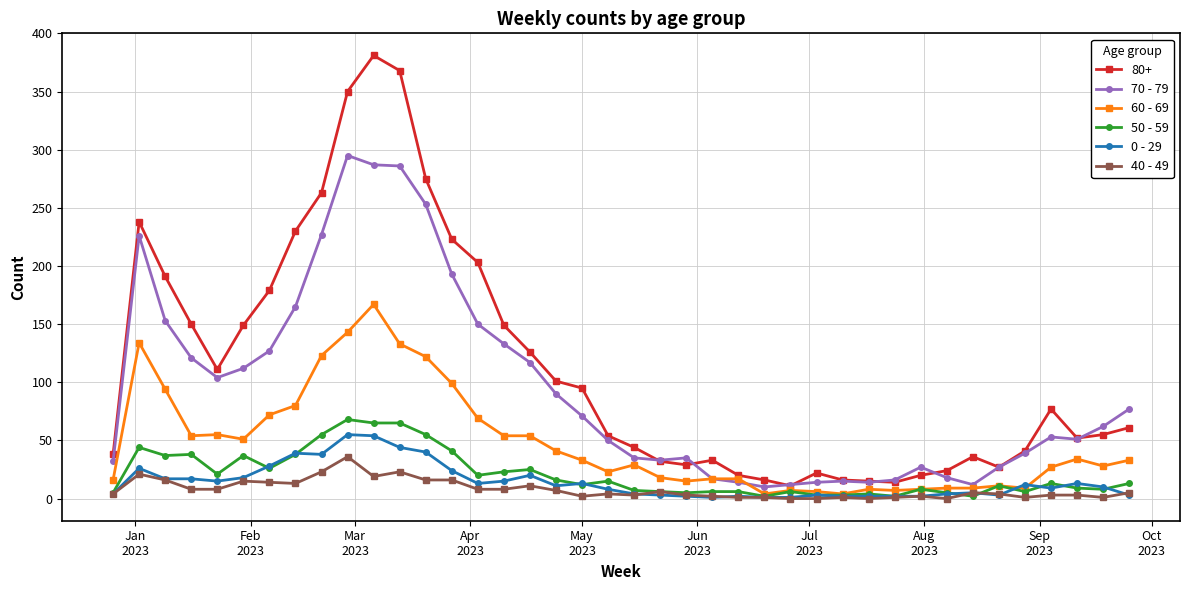

Which series has the widest spread of values?

80+